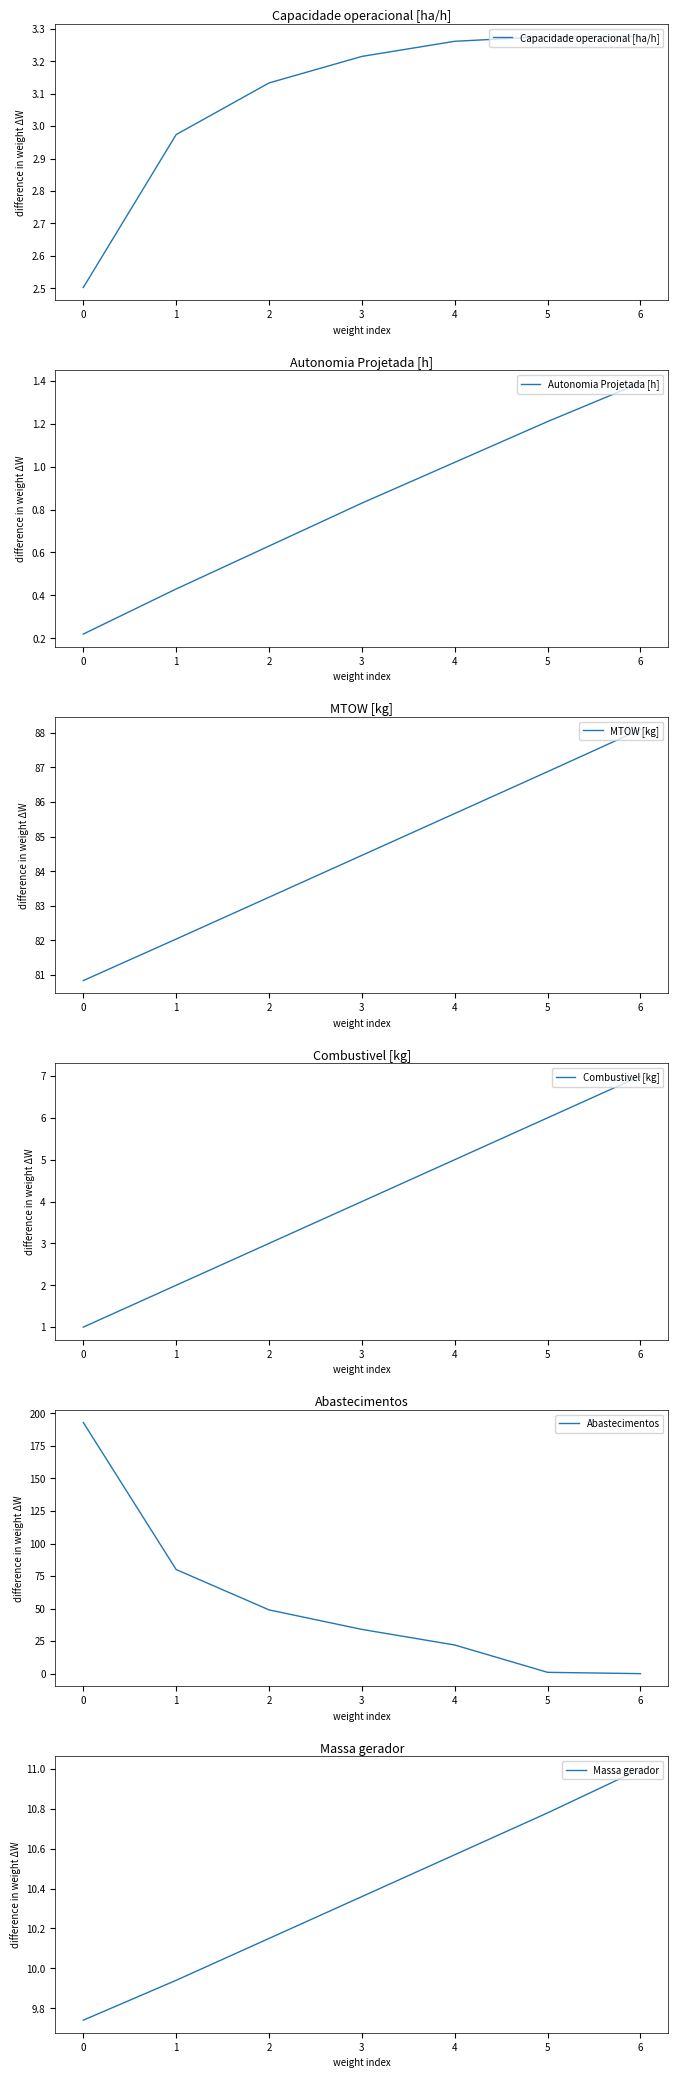

The Capacidade operacional [ha/h] series shows 3.8 at 0. True or false?

False